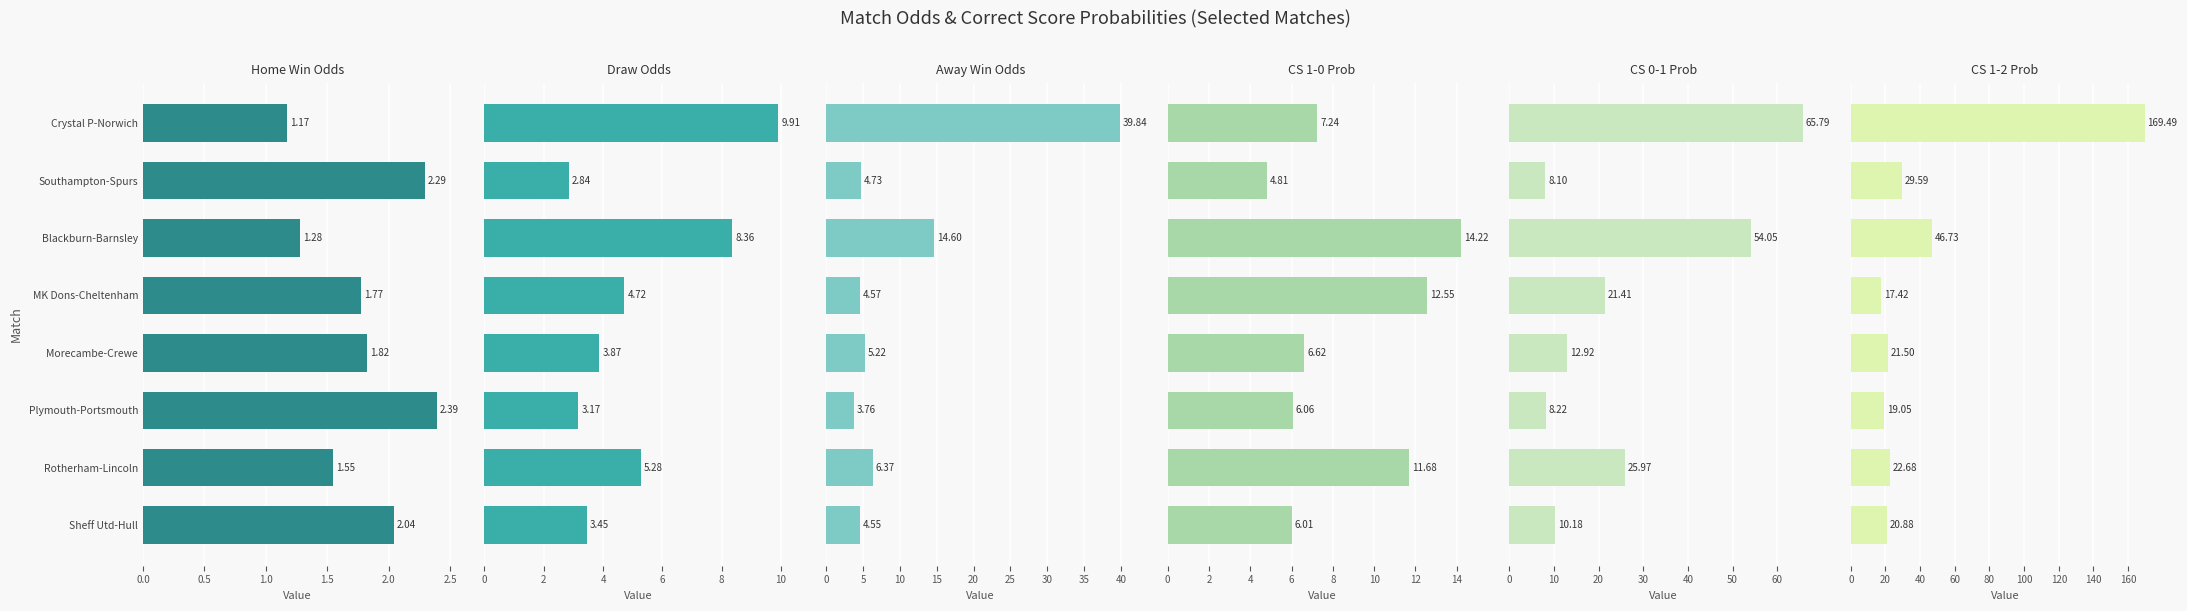

How many series are shown in this chart?

6